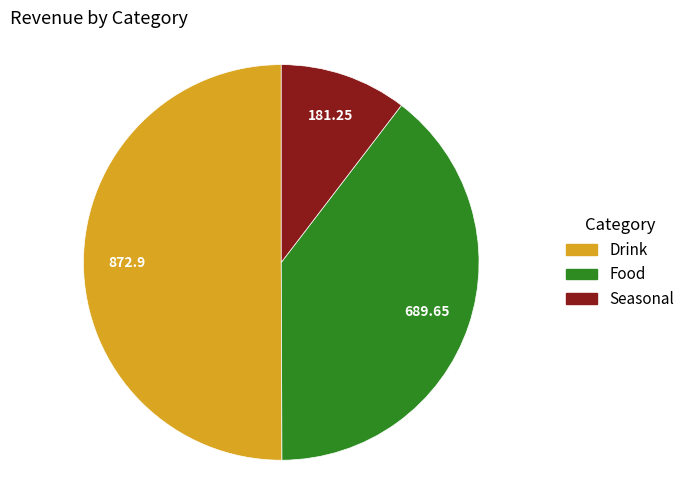

Which has a higher value, Seasonal or Food?

Food